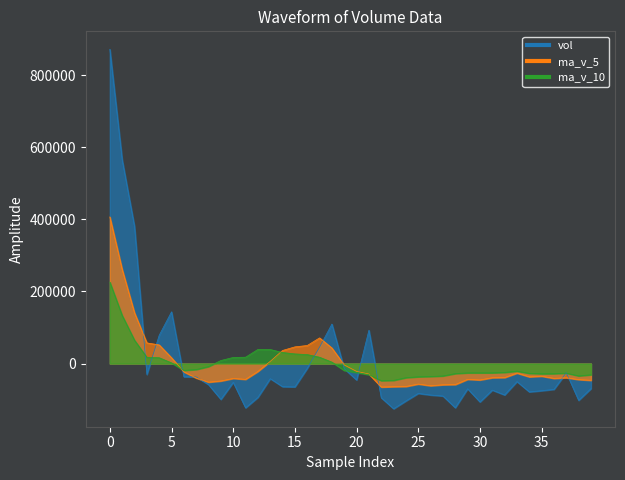

The ma_v_10 series shows 2934.8 at 5. True or false?

False